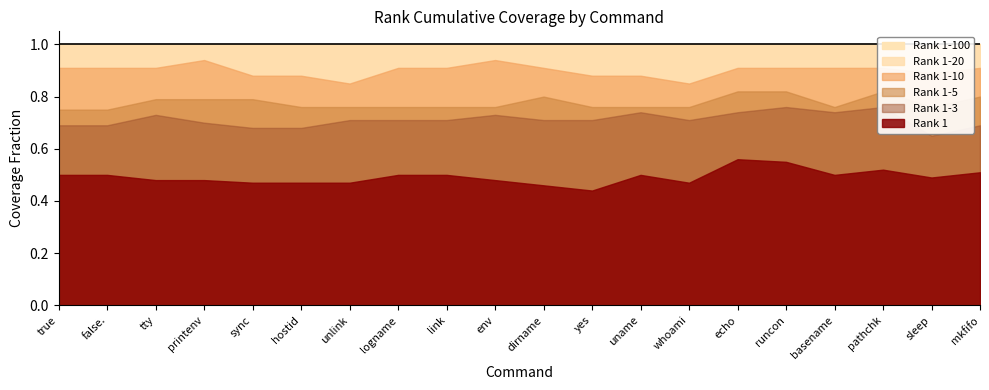

At which label is Rank 1-20 closest to 1?

true